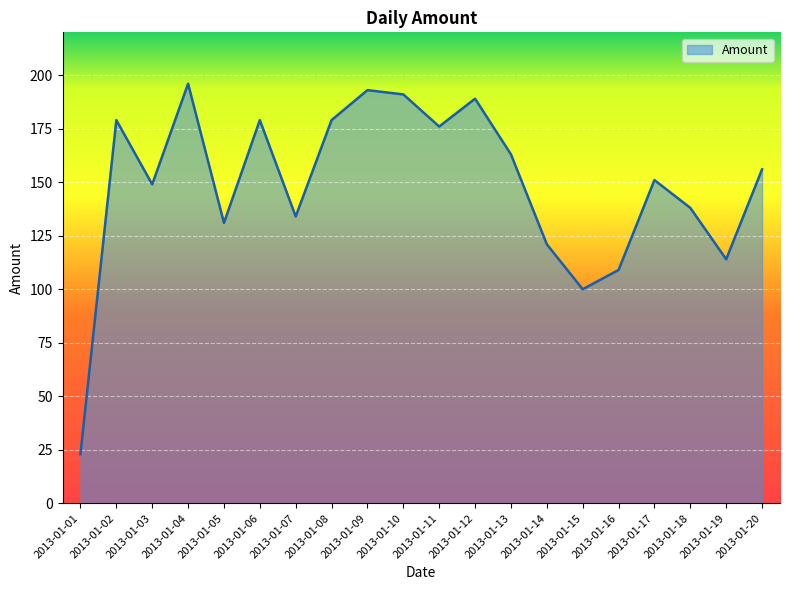

What is the ratio of the value at 2013-01-20 to the value at 2013-01-01?

6.8